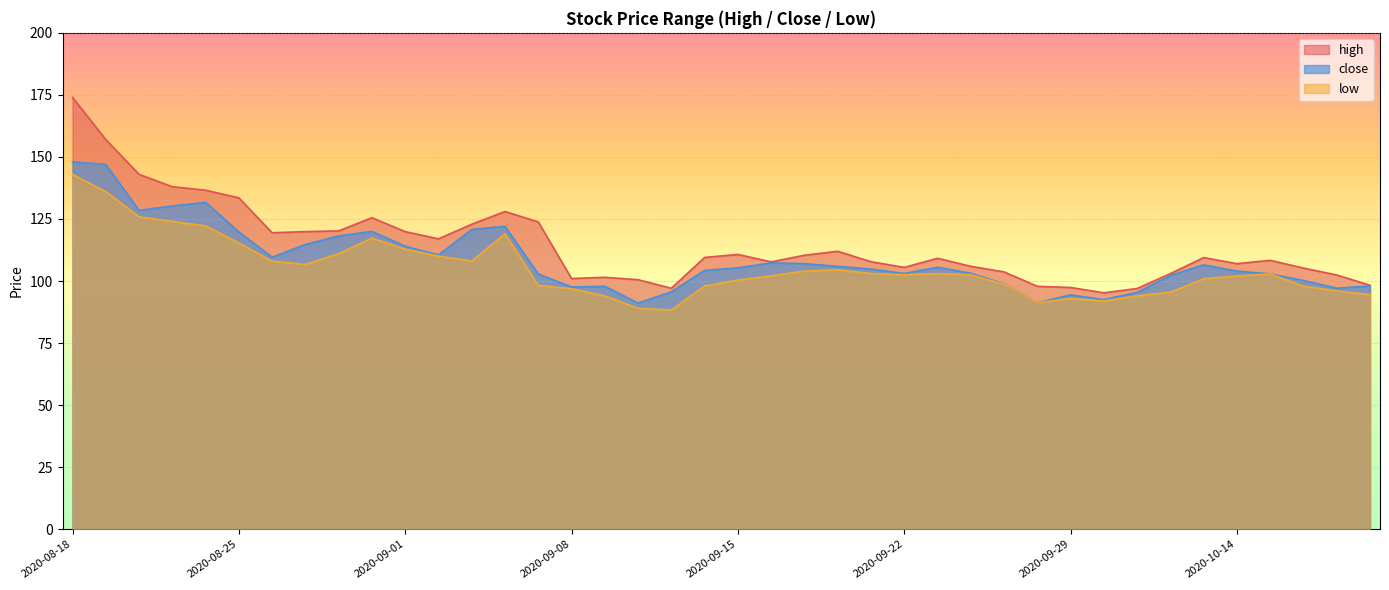

How many interior local peaks does the close series have?

8